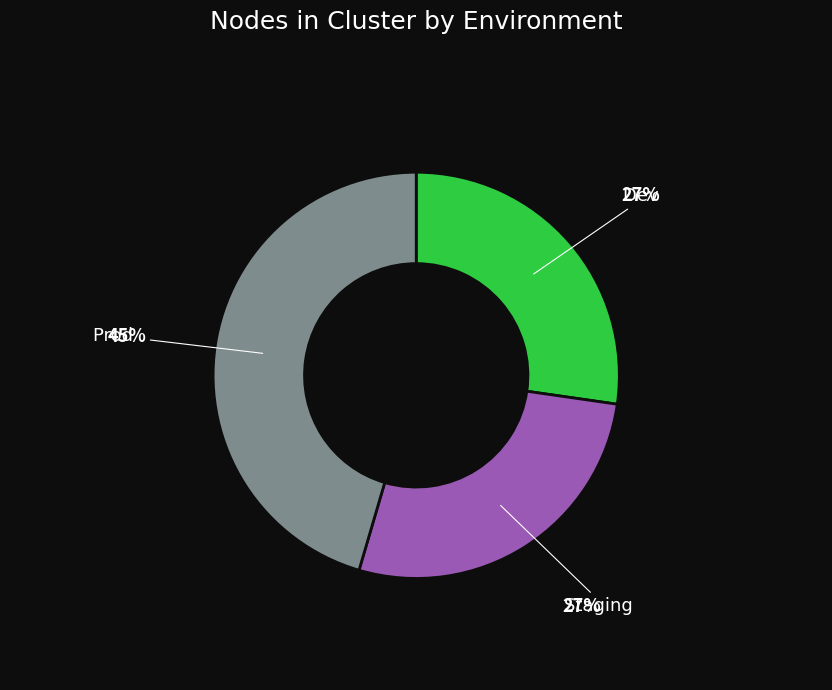

What is the largest slice in the pie chart?

Prod